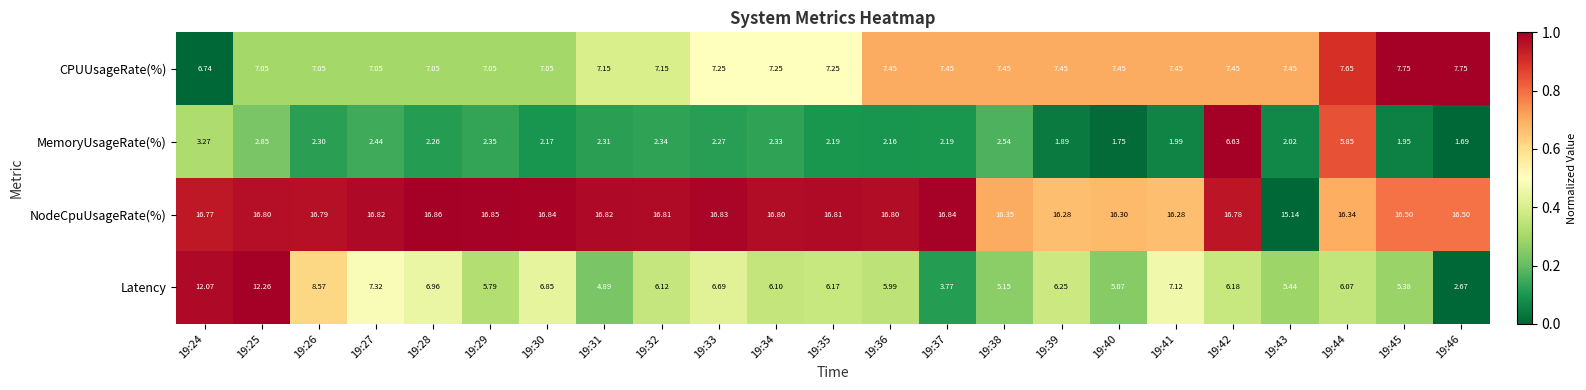

Which series has the largest total across all categories?

NodeCpuUsageRate(%)